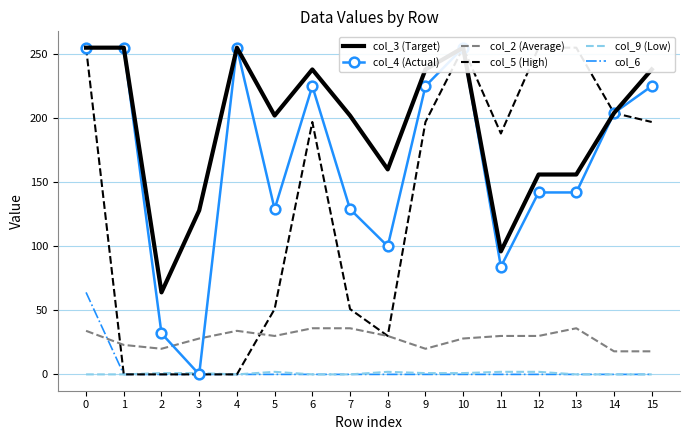

What is the difference between the col_2 (Average) values at 14 and 8?

12